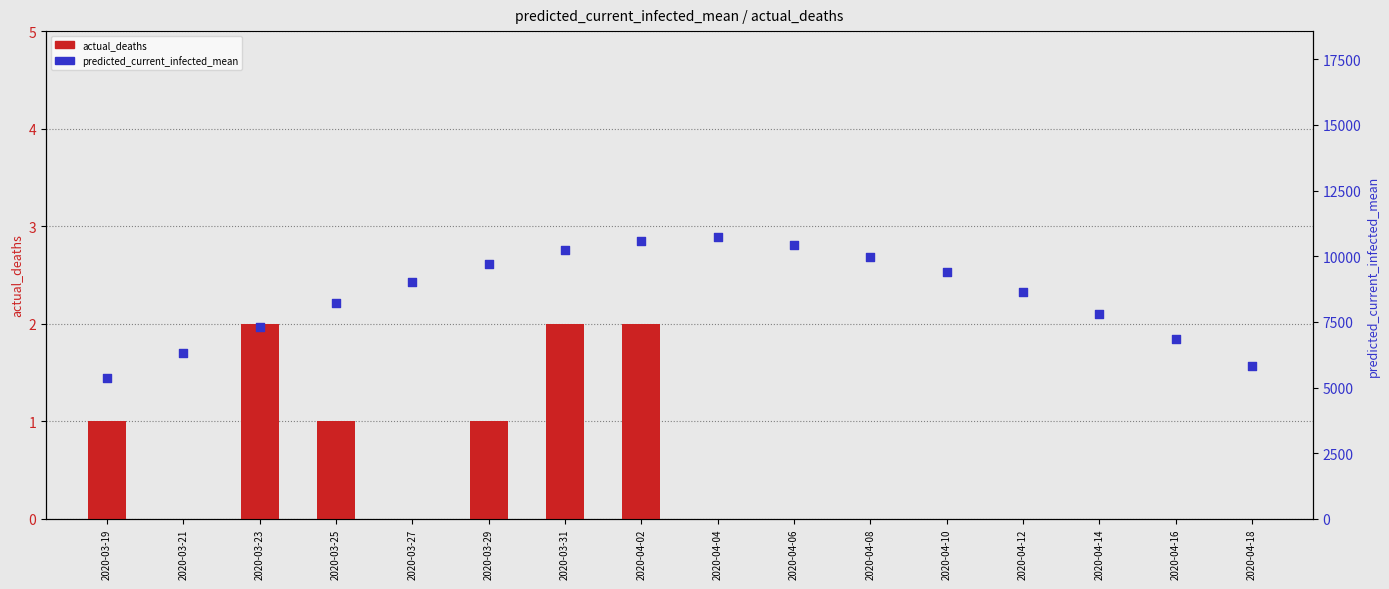

Which series contains the highest Y value?

predicted_current_infected_mean